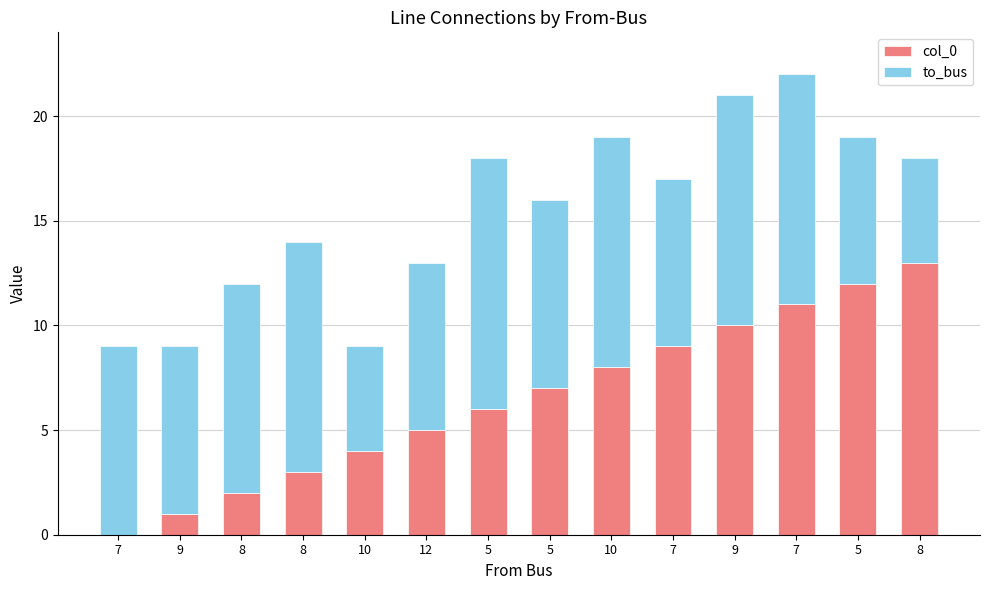

Are the bars horizontal?

No